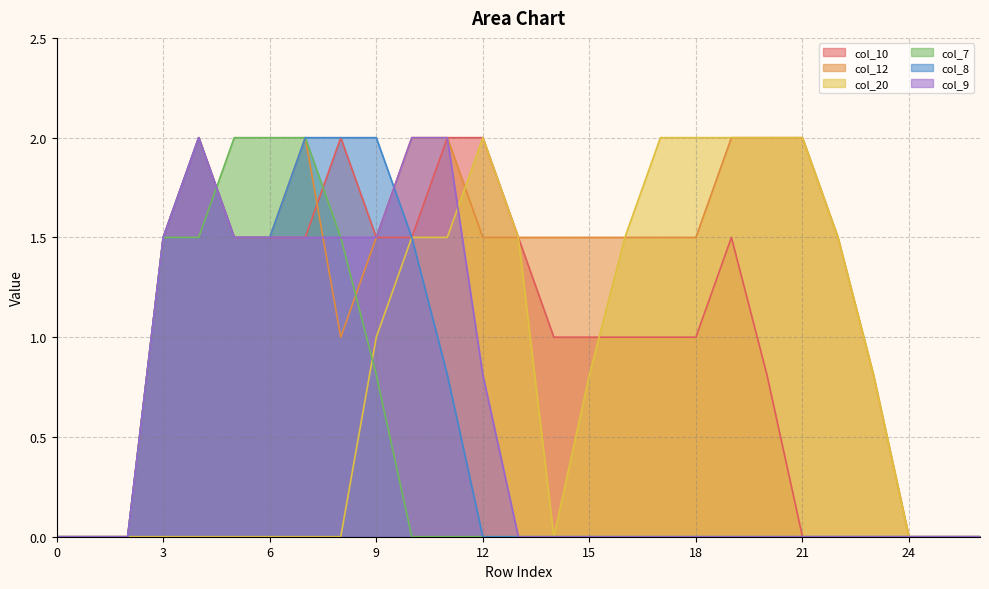

Does the chart display data point markers on the line(s)?

No